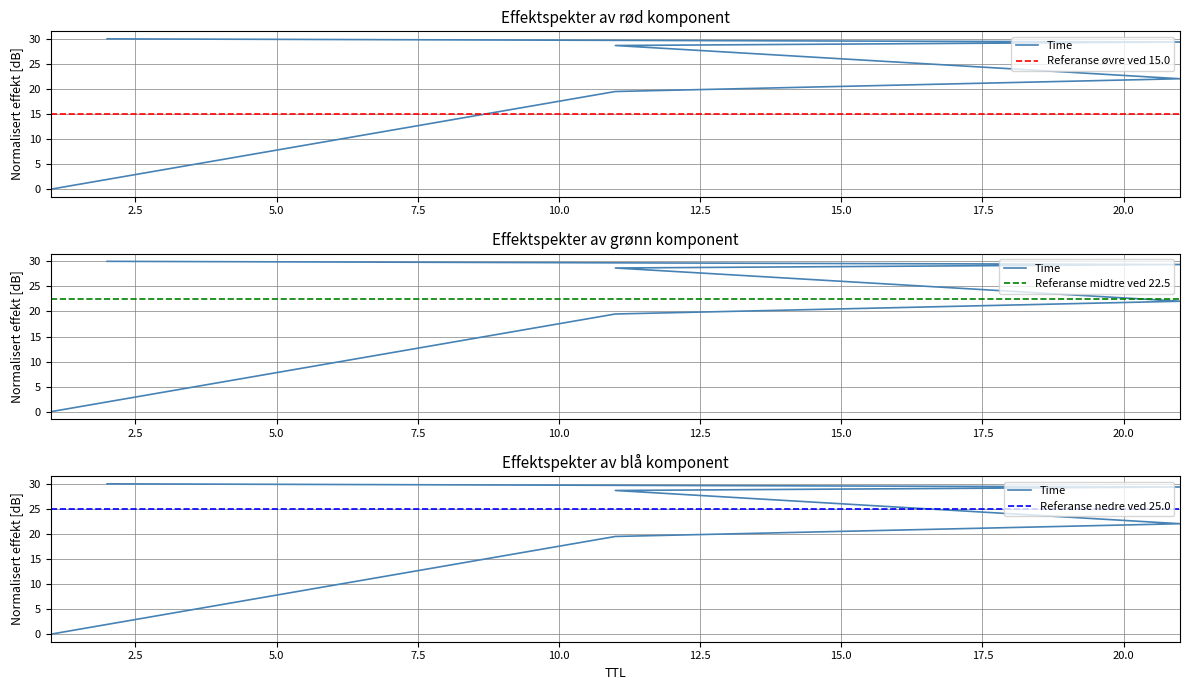

What is the difference between the values at 11 and 1?

28.7